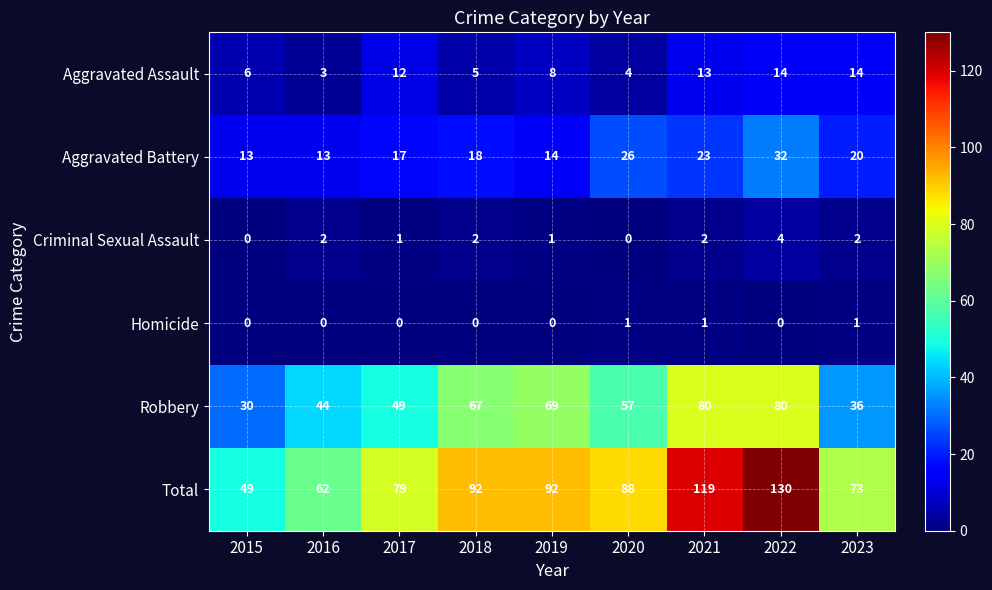

The Aggravated Battery series shows 13 at 2016. True or false?

True